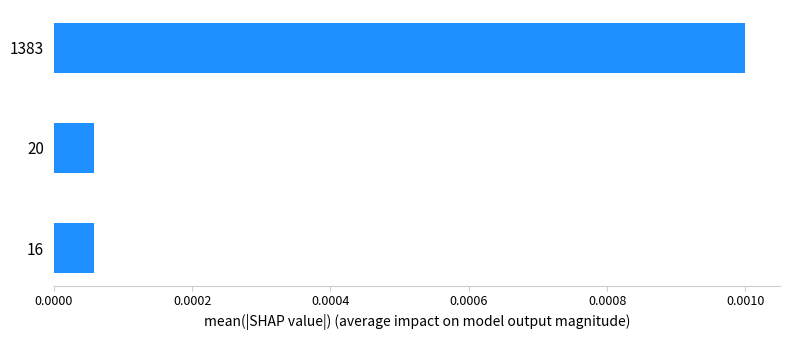

Which label corresponds to the largest value in the chart?

1383